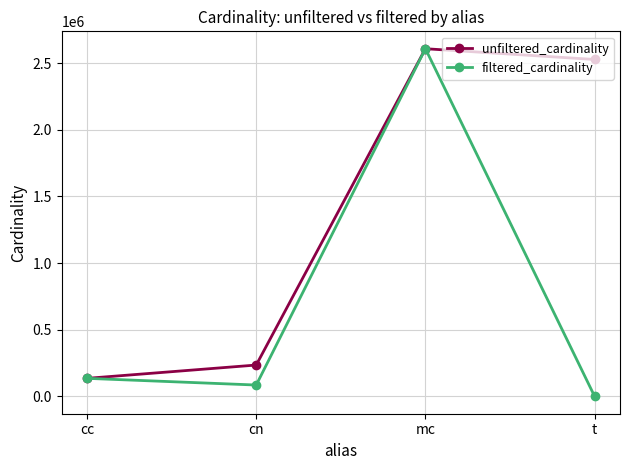

Which label corresponds to the smallest value in the chart?

t